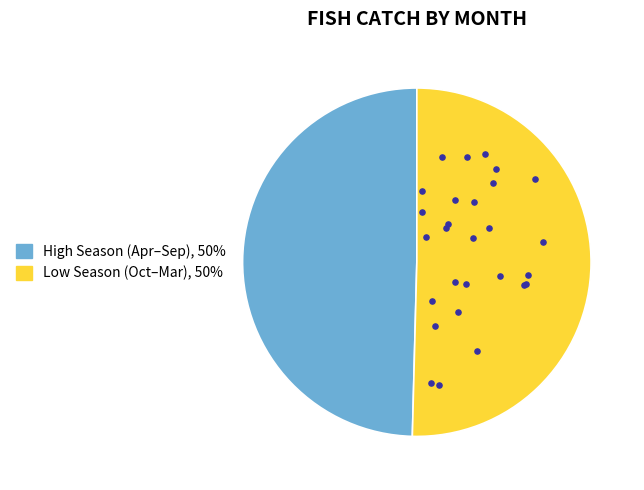

The 12 slice represents 20% of the pie. True or false?

False